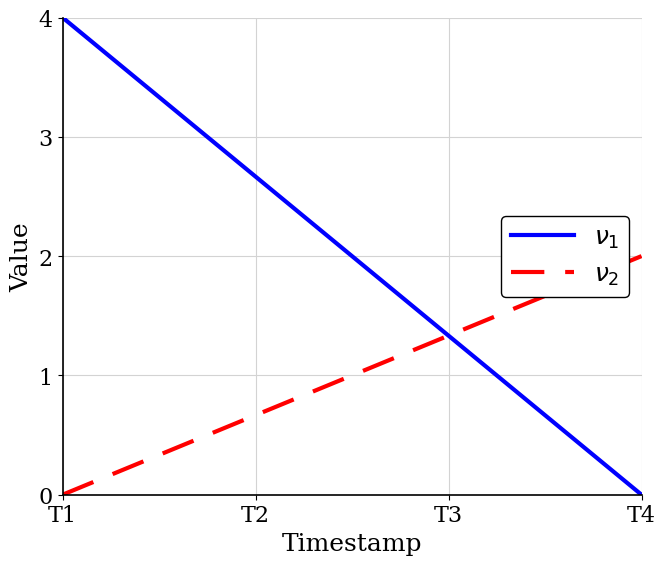

At which category is the sum across all series the highest?

T1